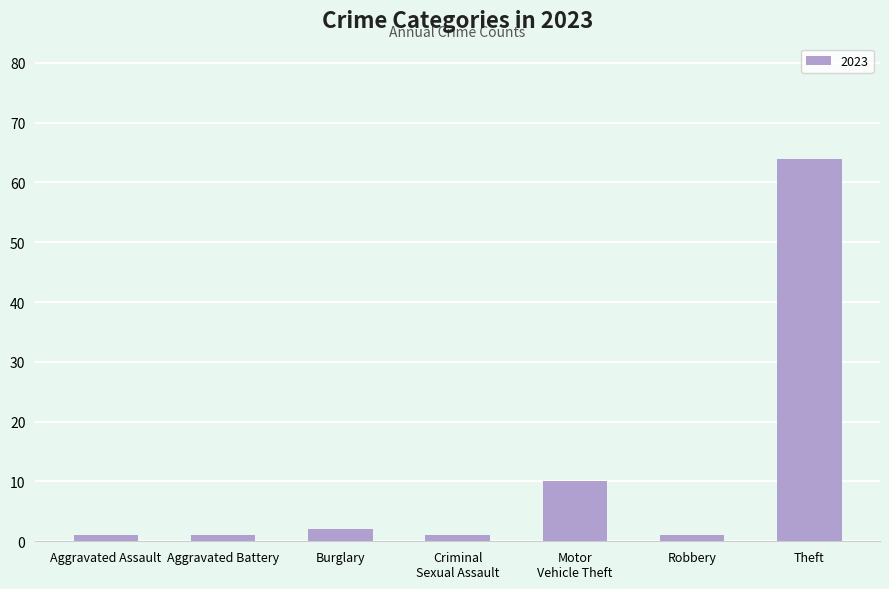

What is the label of the 7th bar from the right?

Aggravated Assault